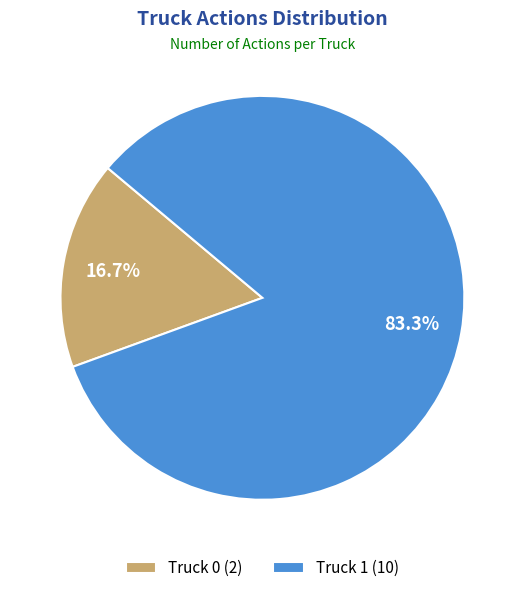

True or false: Truck 1 accounts for 83% of the total.

True